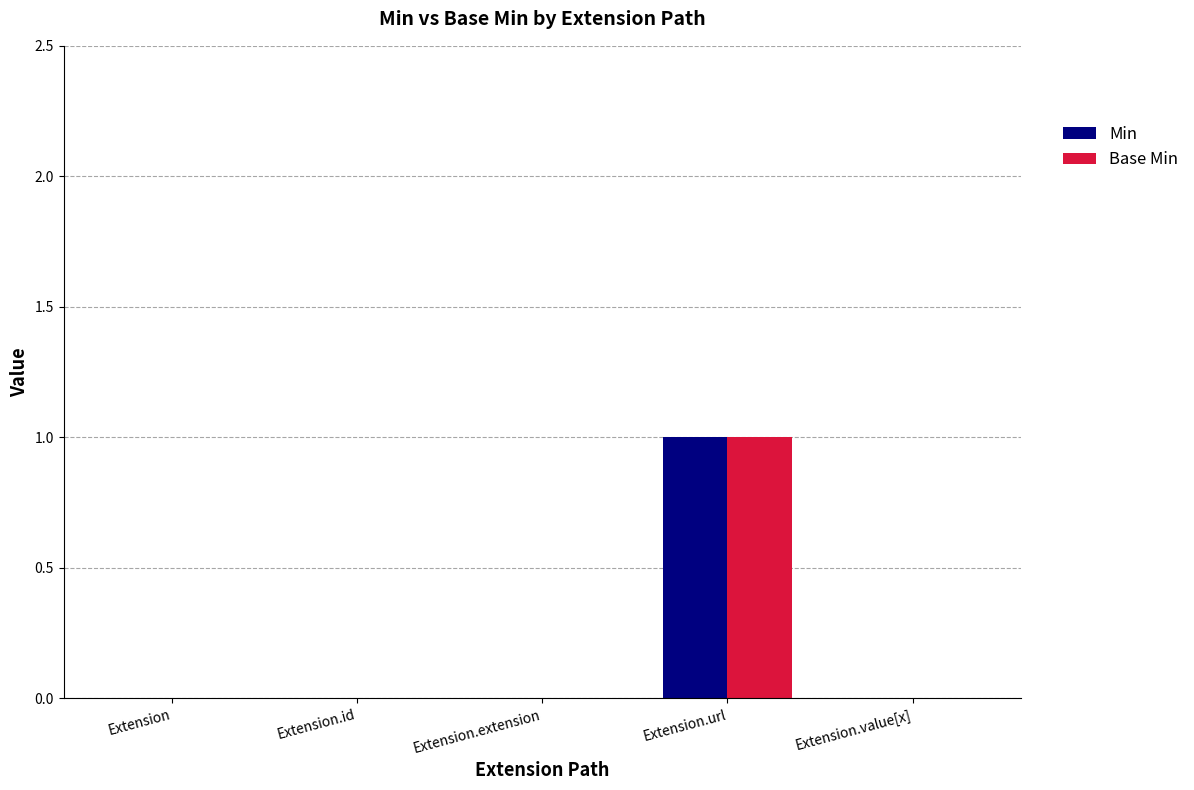

At which category is the sum across all series the highest?

Extension.url